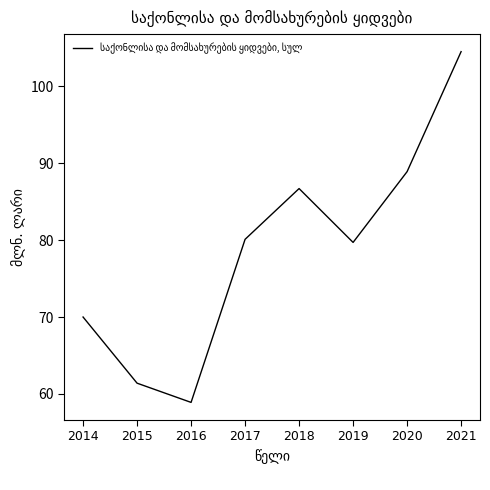

What is the change in value from 2014 to 2021?

+34.5